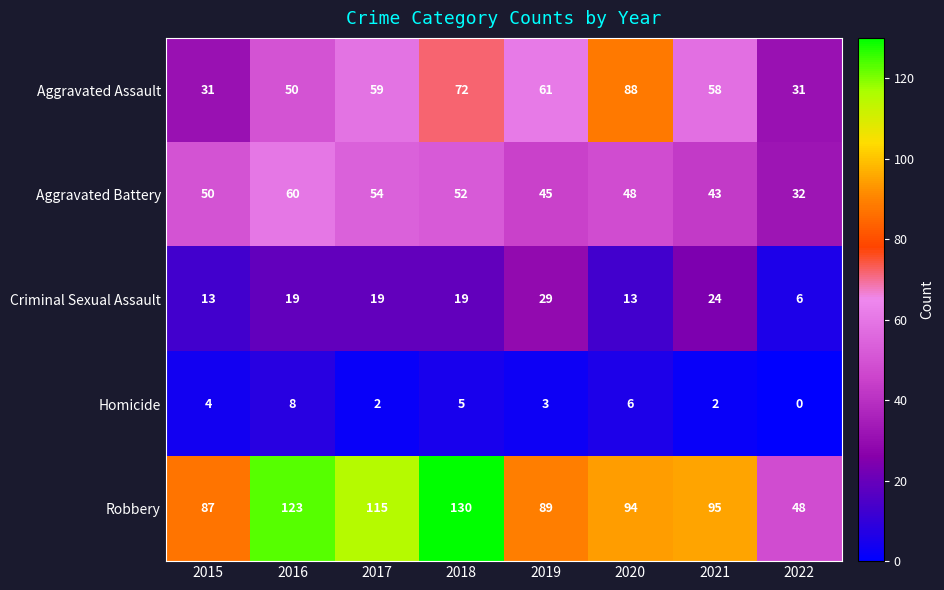

Where is Homicide nearest to the value 4?

2015